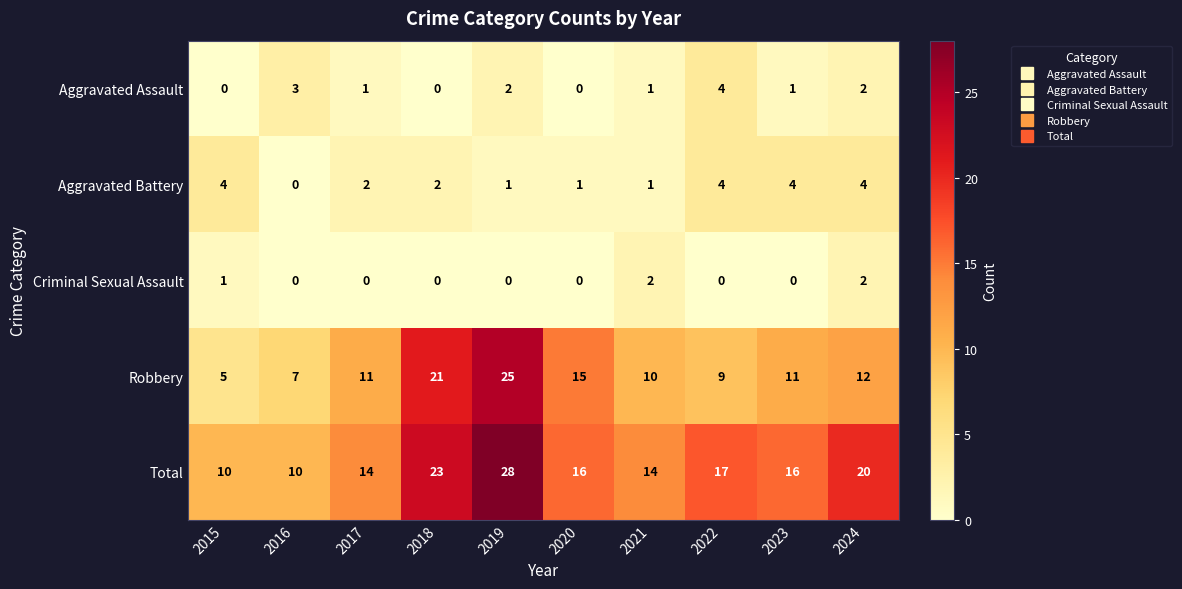

Where is Total nearest to the value 19?

2024